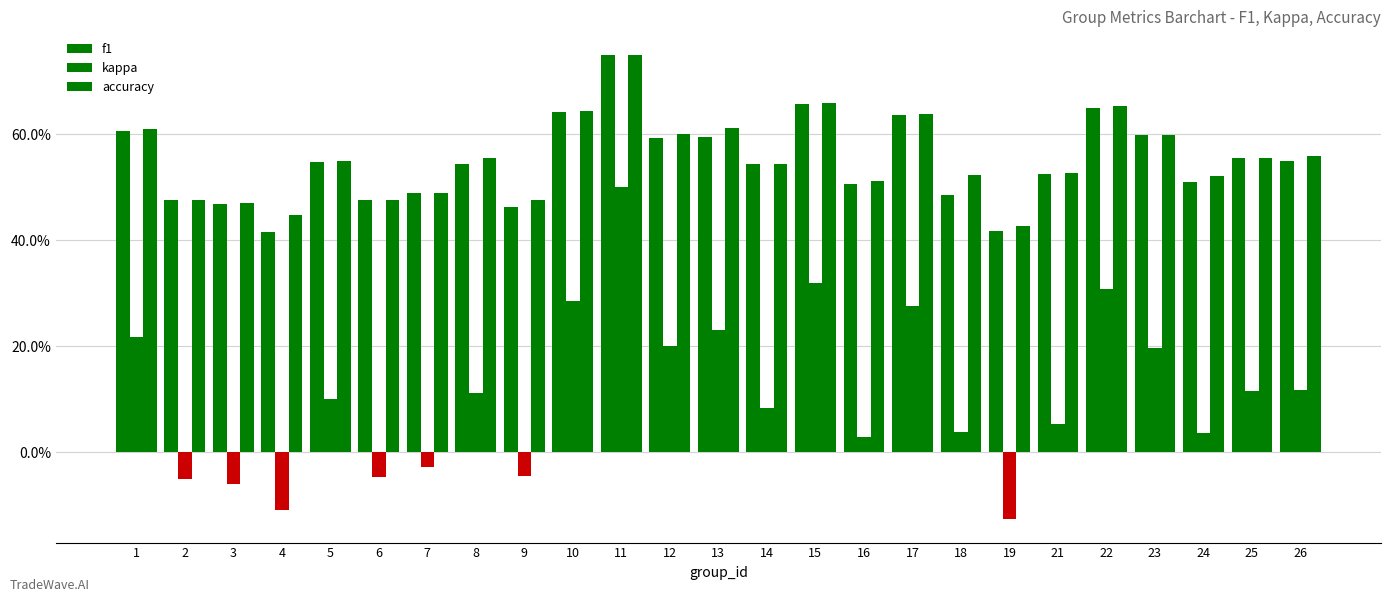

What is the average value of the kappa series?

0.1